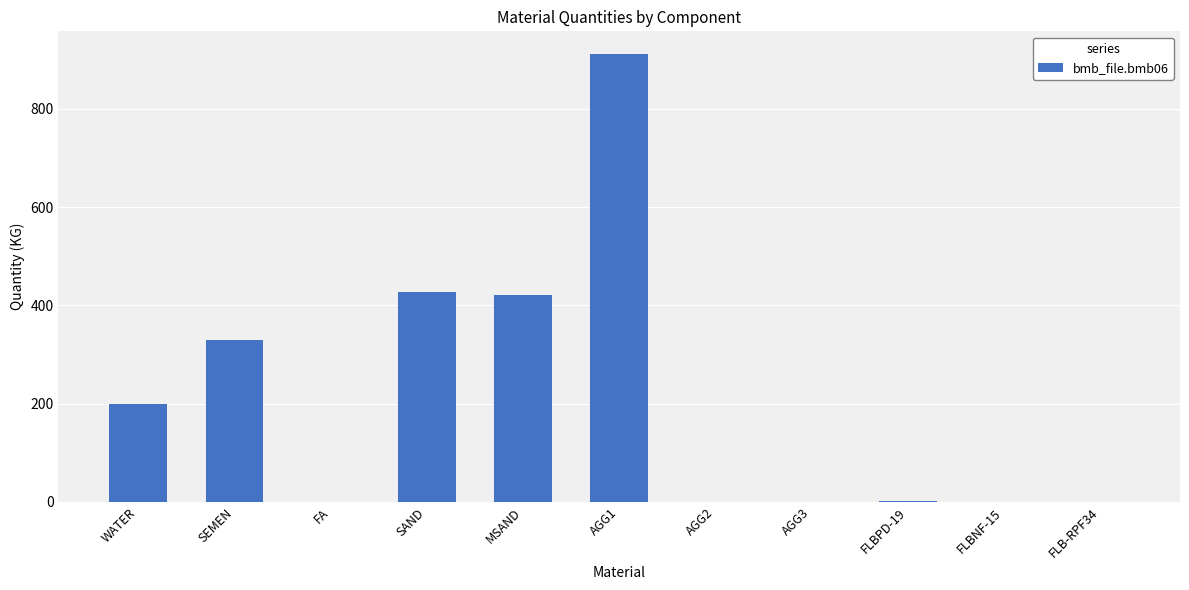

What is the sum of the values at AGG1 and AGG2?

912.0